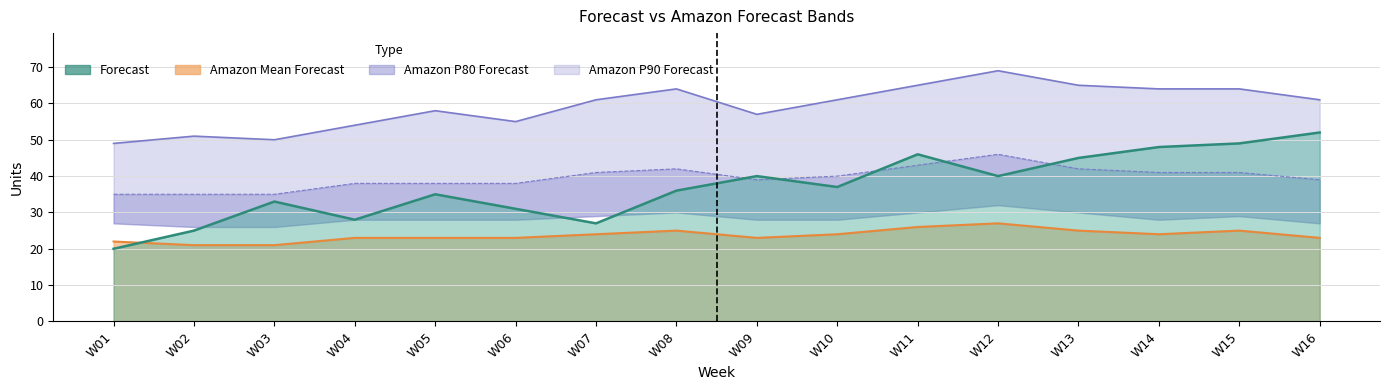

Rank the series at W14 from highest to lowest value.

Amazon P90 Forecast, Forecast, Amazon P80 Forecast, Amazon Mean Forecast